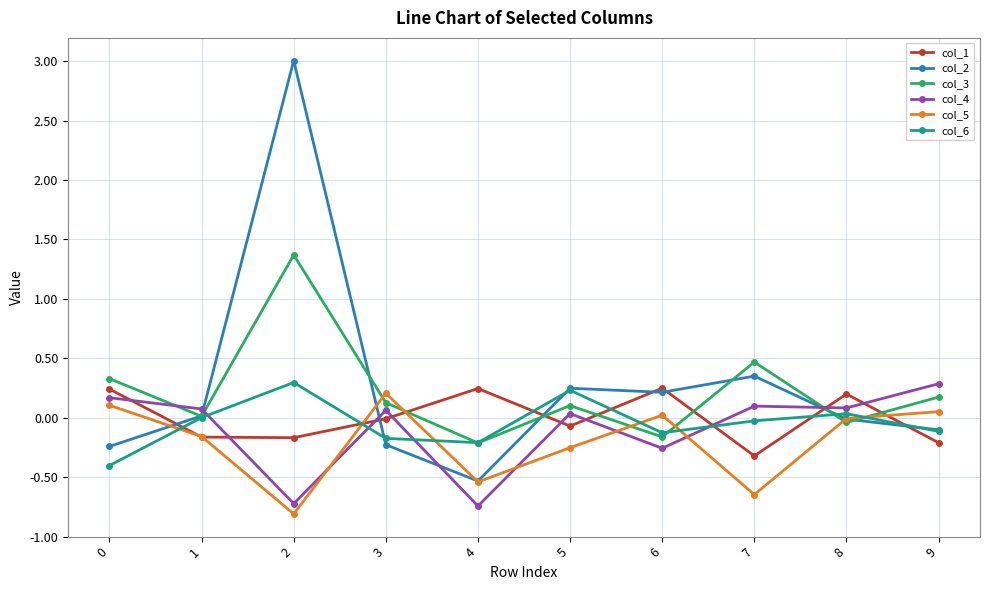

At which category does the chart reach its peak across all series?

2